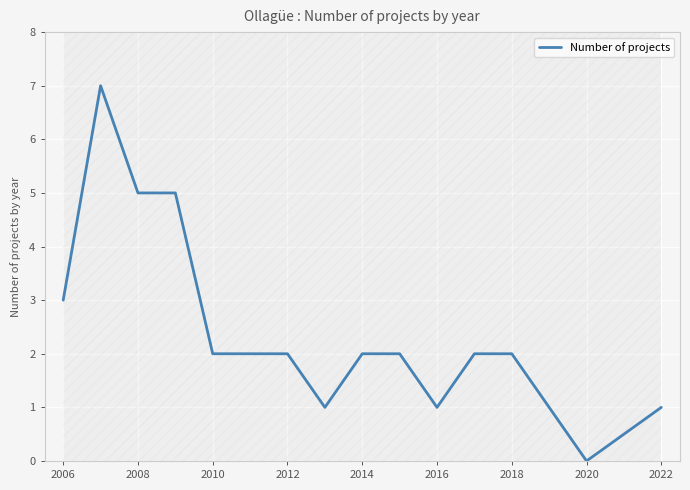

Is this an area chart (filled region under the line)?

No